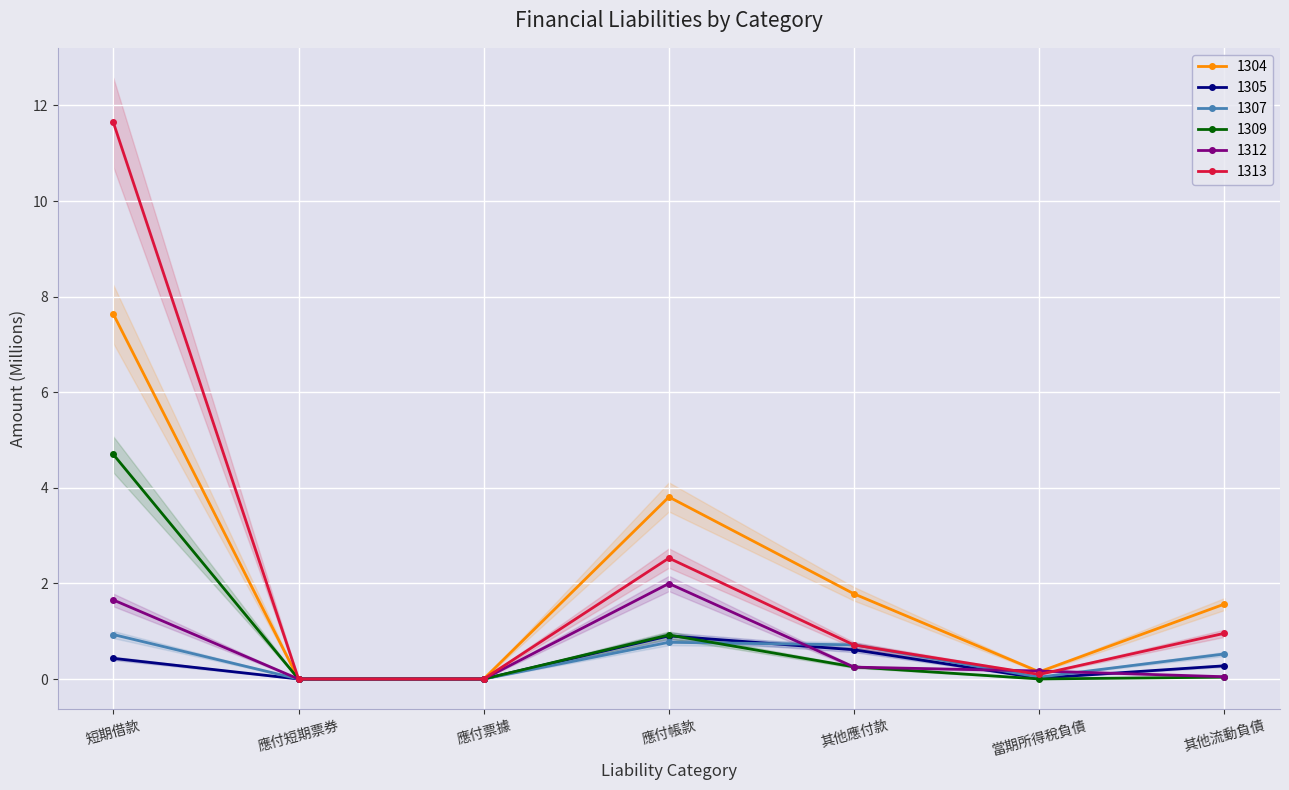

In 1307, how many points are higher than both neighbors (excluding endpoints)?

1